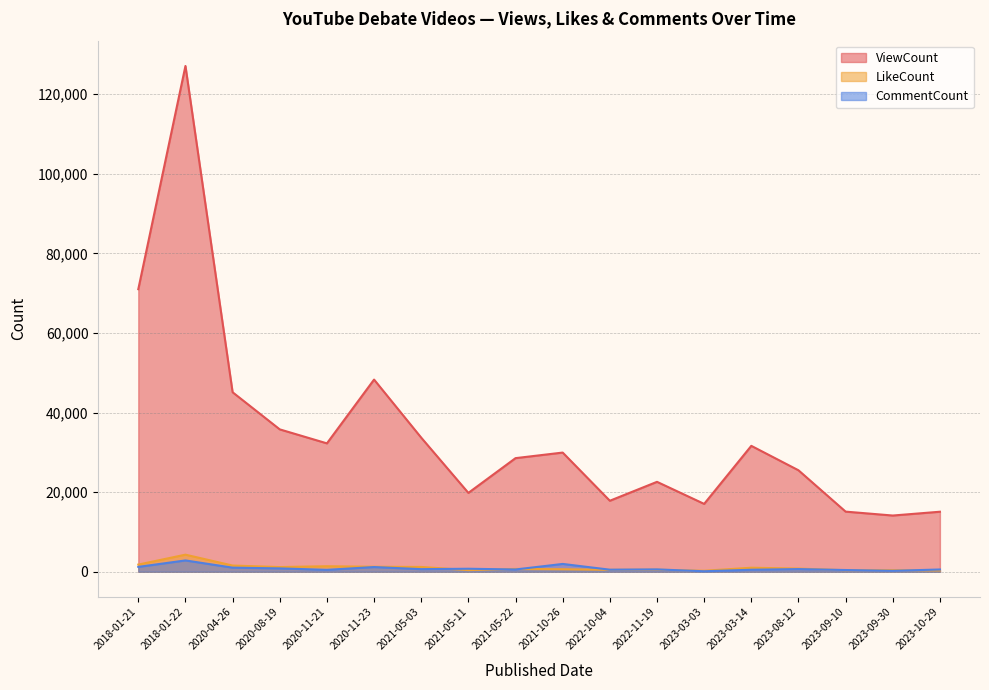

How many interior local peaks does the ViewCount series have?

5